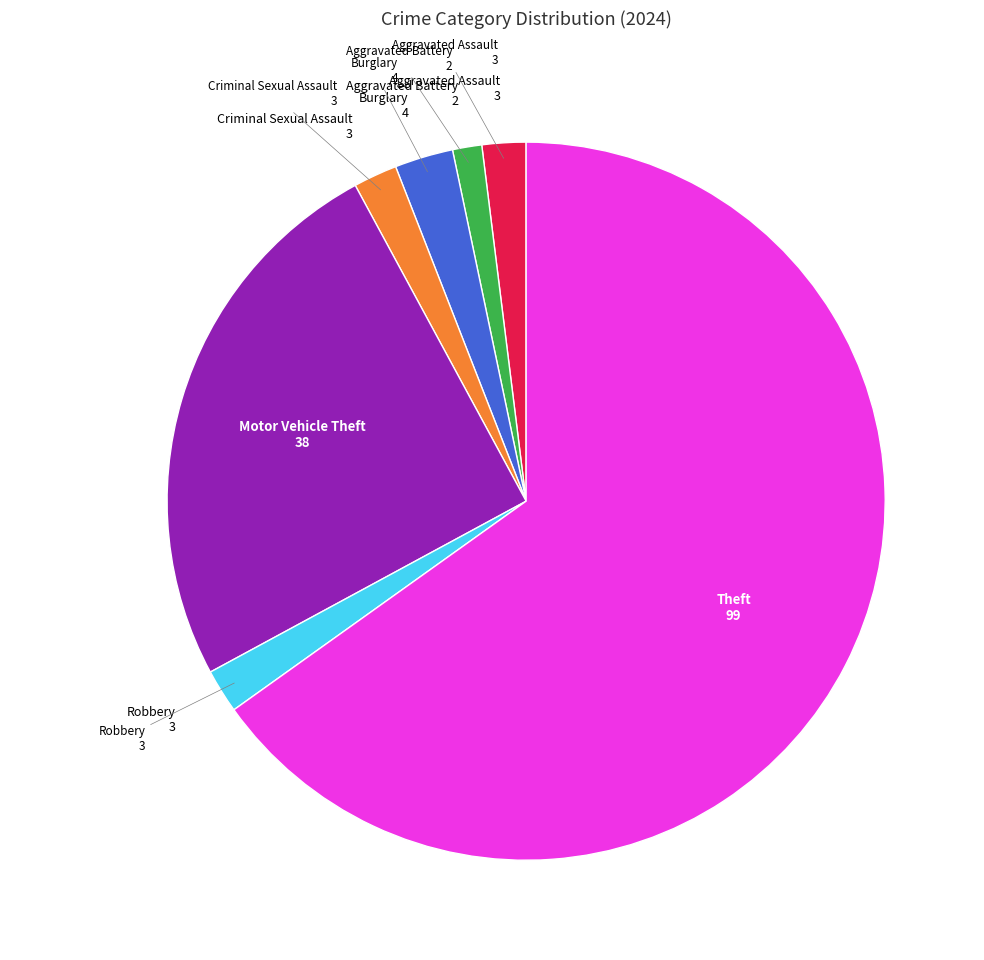

Does any single category account for the majority?

Yes